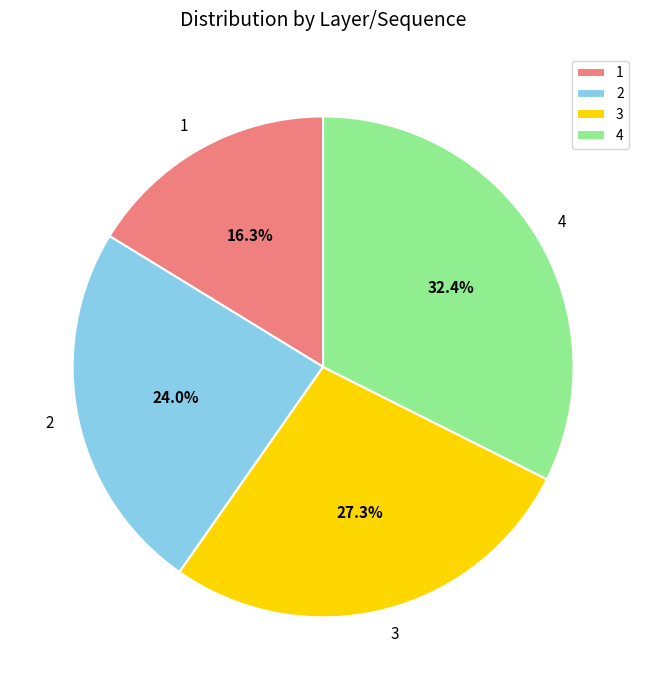

What is the total percentage of 2 and 1?

40.3%